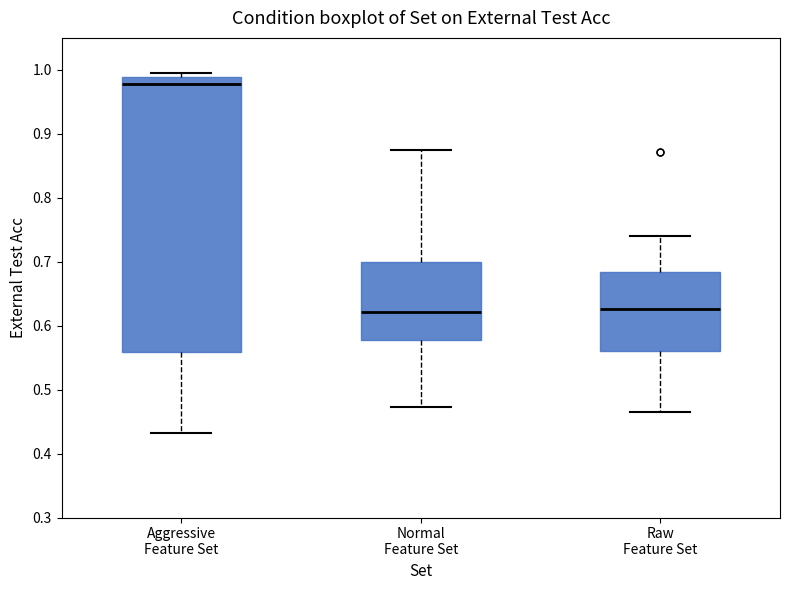

Reading left to right, read every box against the y-axis: the position of its median line, the range the box covers, and the ends of its whiskers. The values are not printed on the chart, so give them approximately, as read against the axis.

Aggressive Feature Set: median 0.98, box 0.56 to 0.99, whiskers 0.43 to 1.00
Normal Feature Set: median 0.62, box 0.58 to 0.70, whiskers 0.47 to 0.87
Raw Feature Set: median 0.63, box 0.56 to 0.68, whiskers 0.47 to 0.74